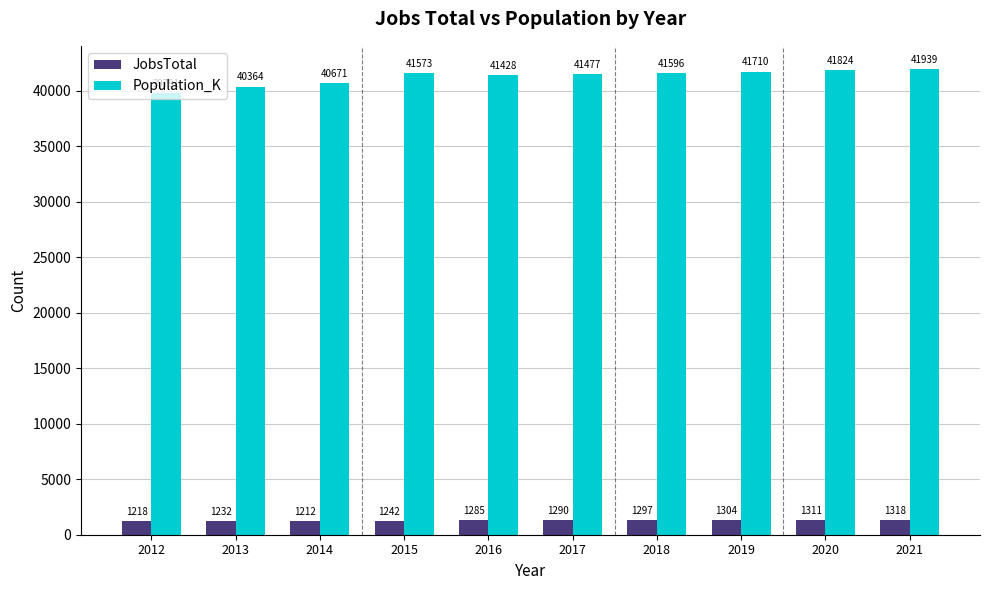

Reading right to left, list all the values displayed in this chart.

JobsTotal: 2021=1318	2020=1311	2019=1304	2018=1297	2017=1290	2016=1285	2015=1242	2014=1212	2013=1232	2012=1218
Population_K: 2021=41939	2020=41824	2019=41710	2018=41596	2017=41477	2016=41428	2015=41573	2014=40671	2013=40364	2012=39791